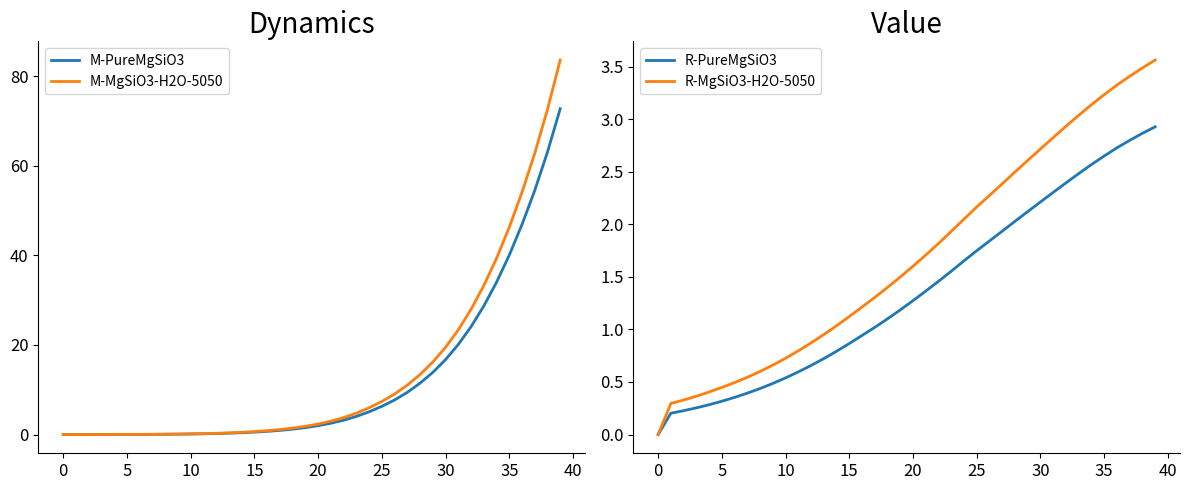

Is this an area chart (filled region under the line)?

No